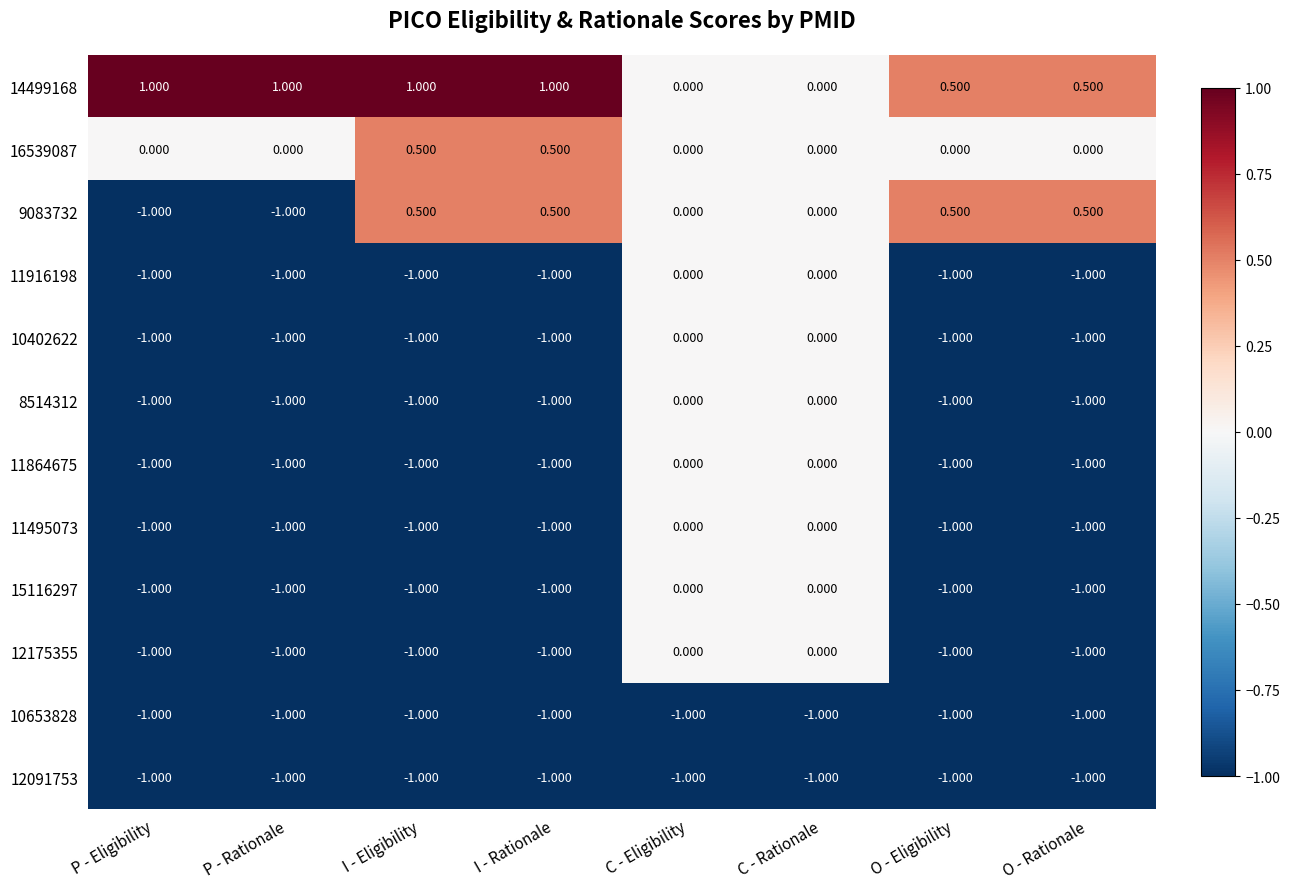

Is the value of 16539087 at O - Eligibility greater than the value of 11495073 at O - Eligibility?

Yes